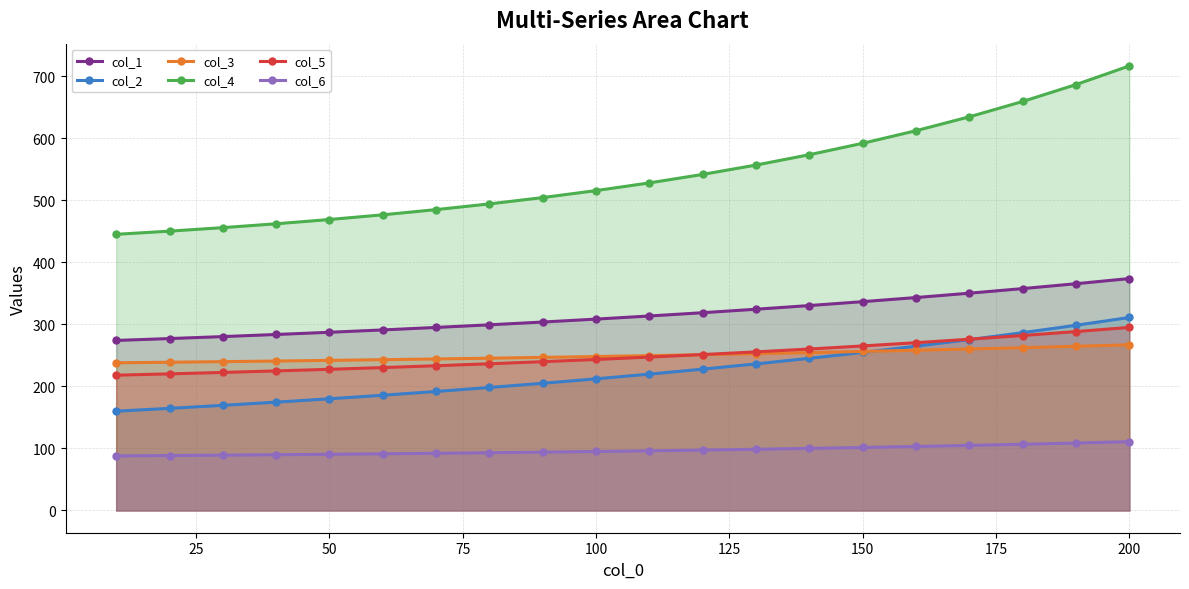

True or false: col_1 has a value of 287.2 at 50.

True